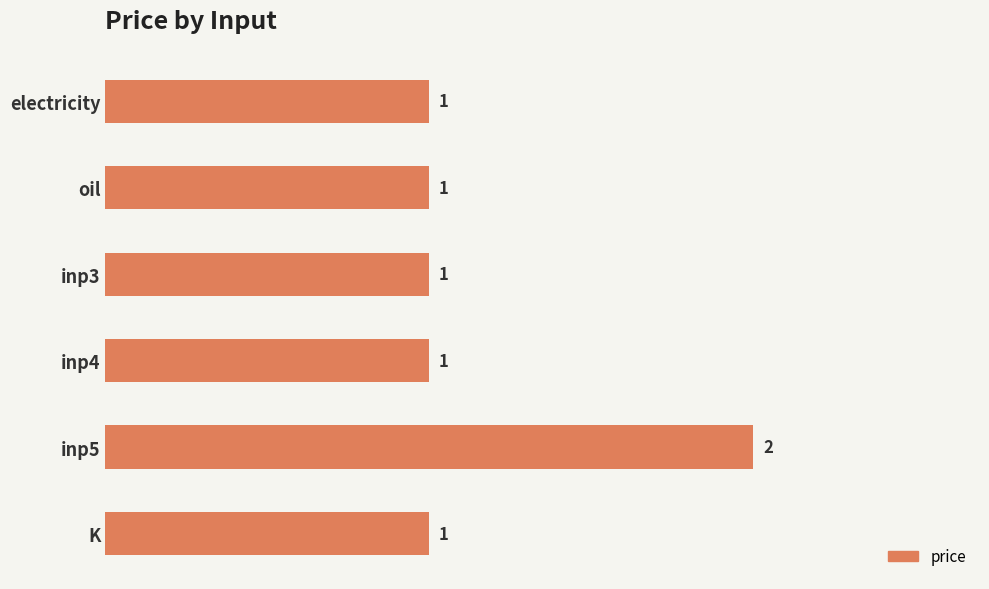

At which category does the chart reach its peak across all series?

inp5